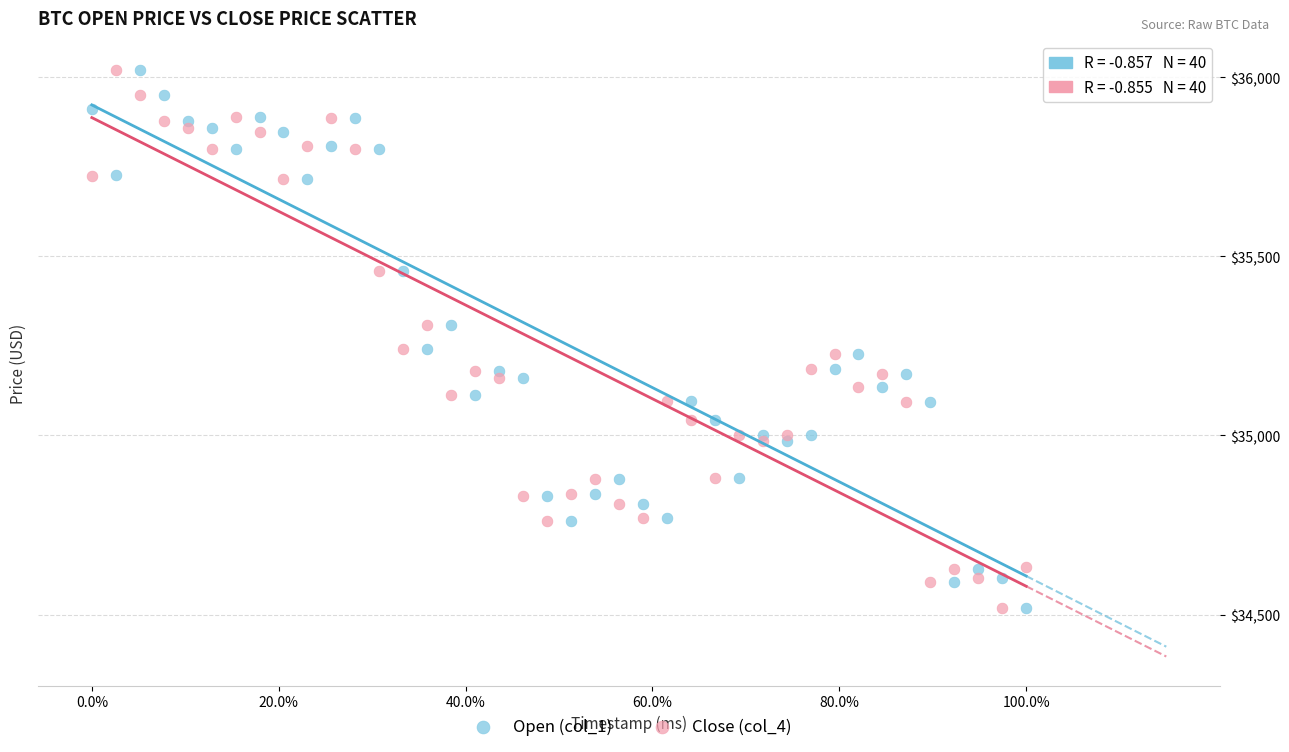

What are all the series names shown in the legend?

Open (col_1), Close (col_4)